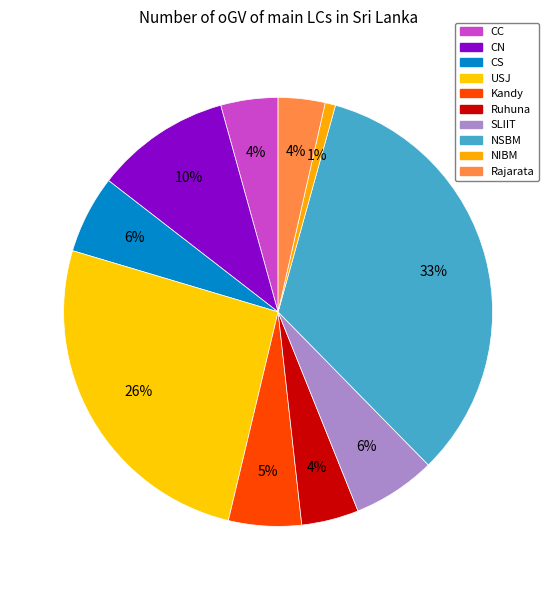

What is the smallest slice in the pie chart?

NIBM